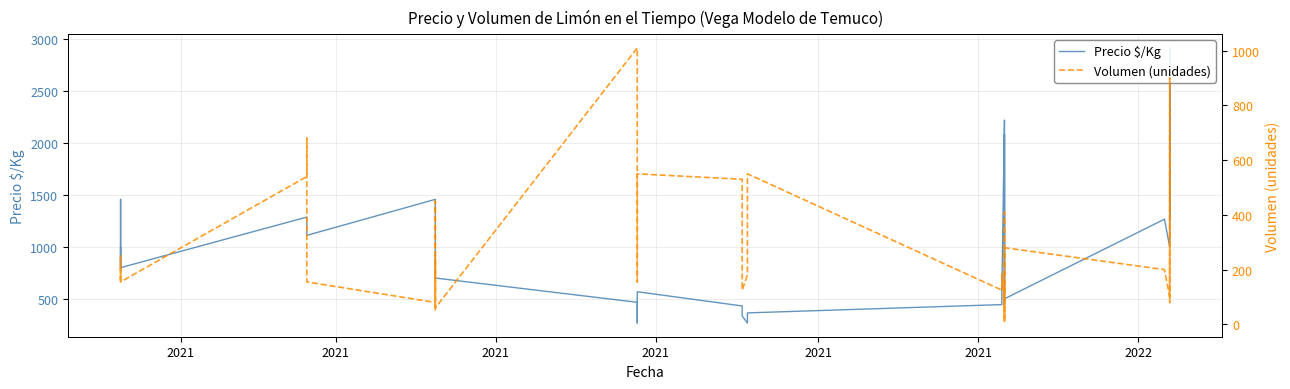

What is the value of the Precio $/Kg point at the 11th from the left?

1361